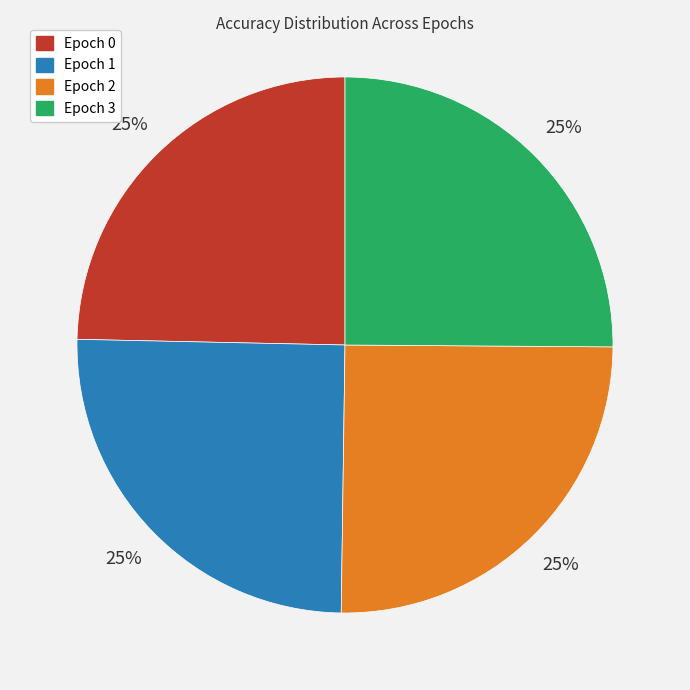

To the nearest percent, what percentage of the pie is Epoch 1?

25%